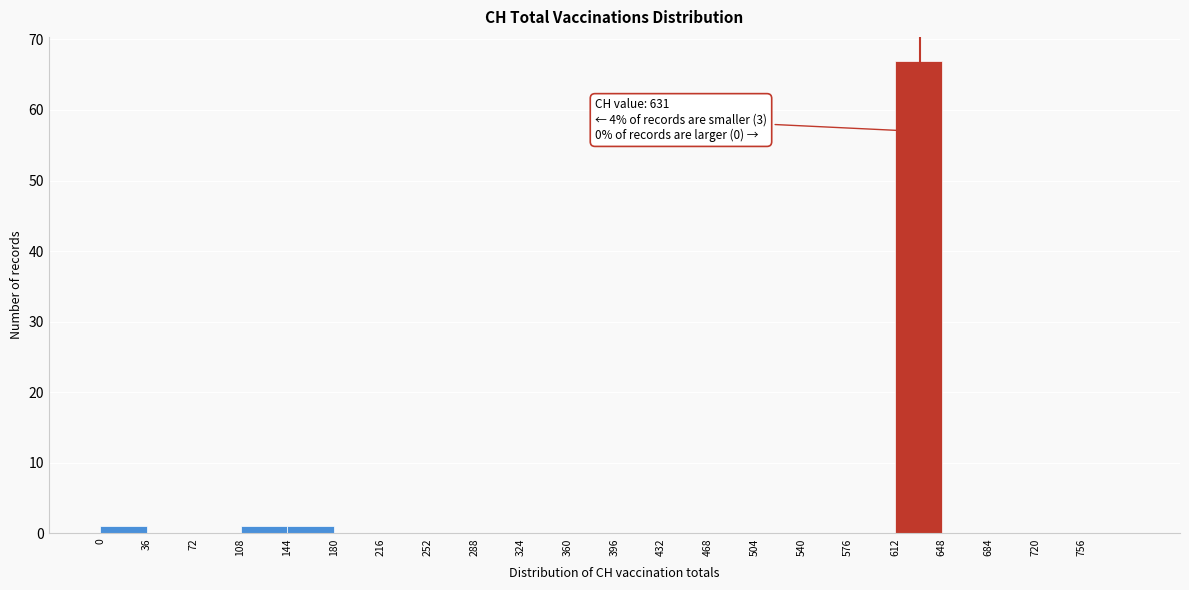

Which range on the x-axis has the tallest bar?

612 to 648